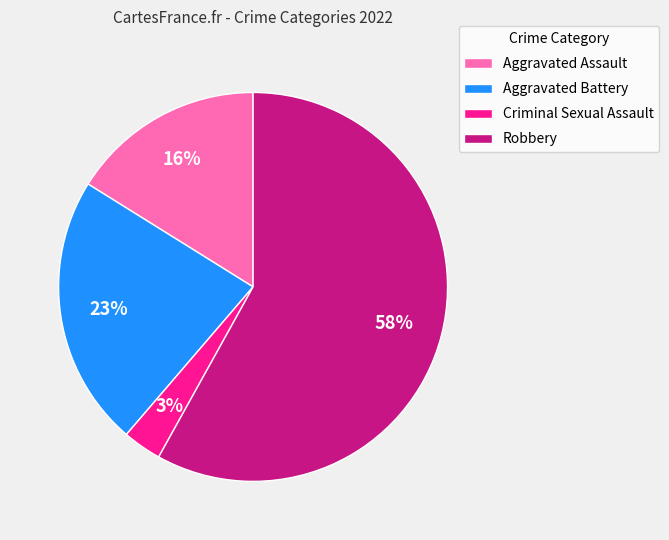

Which has a higher value, Aggravated Assault or Robbery?

Robbery